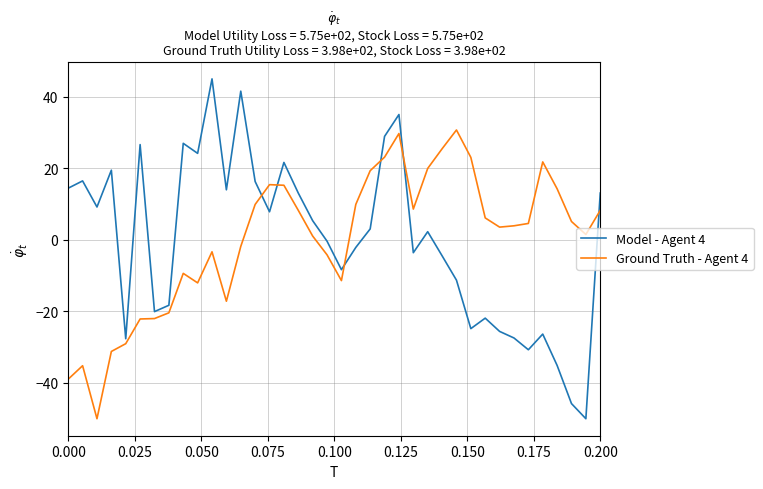

What is the highest value of the Model - Agent 4 series?

45.0